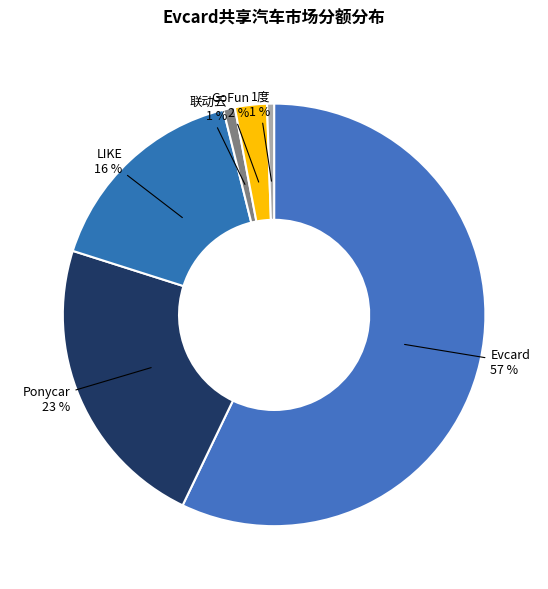

Is there a majority slice in this chart?

Yes